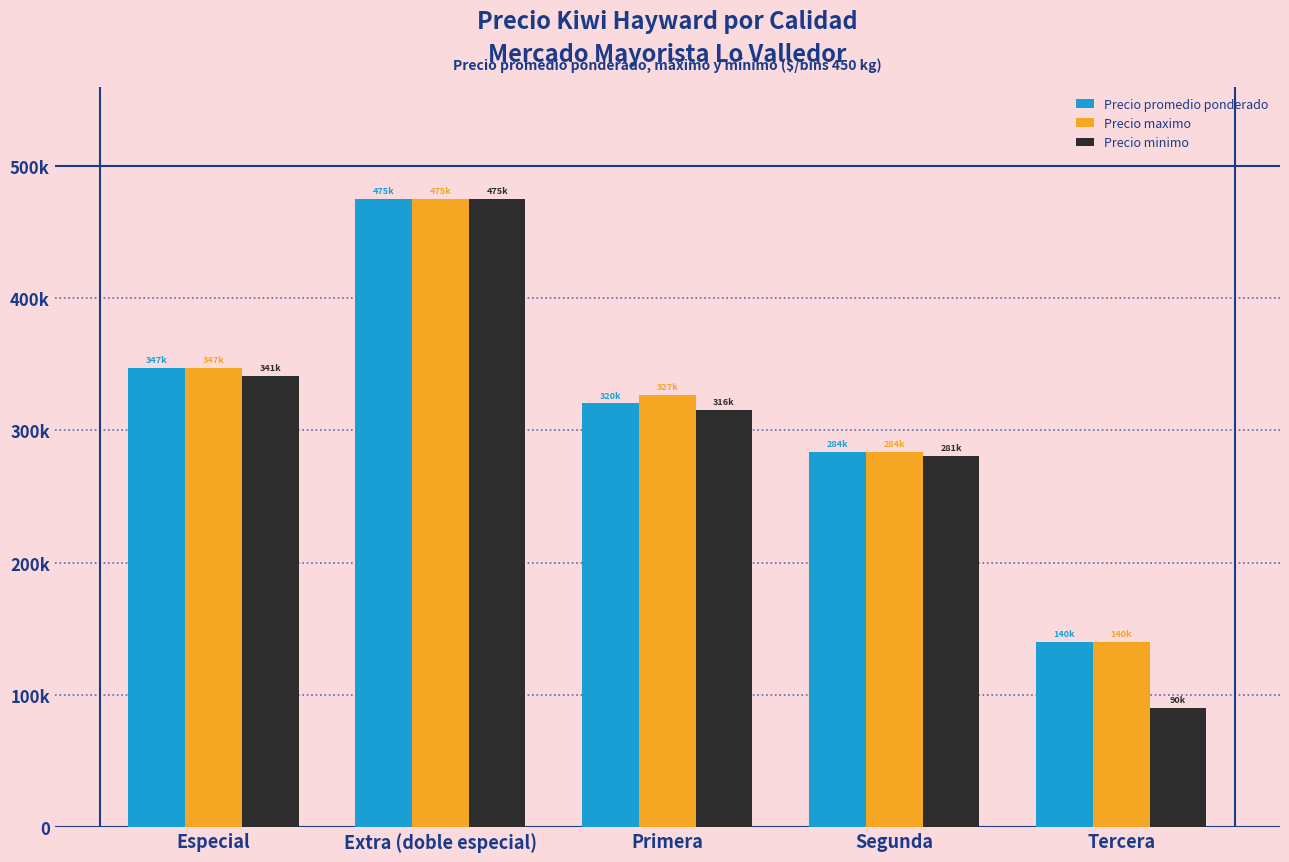

Reading right to left, what are all the values shown in this chart?

Precio promedio ponderado: 140000	283667	320339	475000	347143
Precio maximo: 140000	283667	326667	475000	347143
Precio minimo: 90000	280833	315556	475000	341429